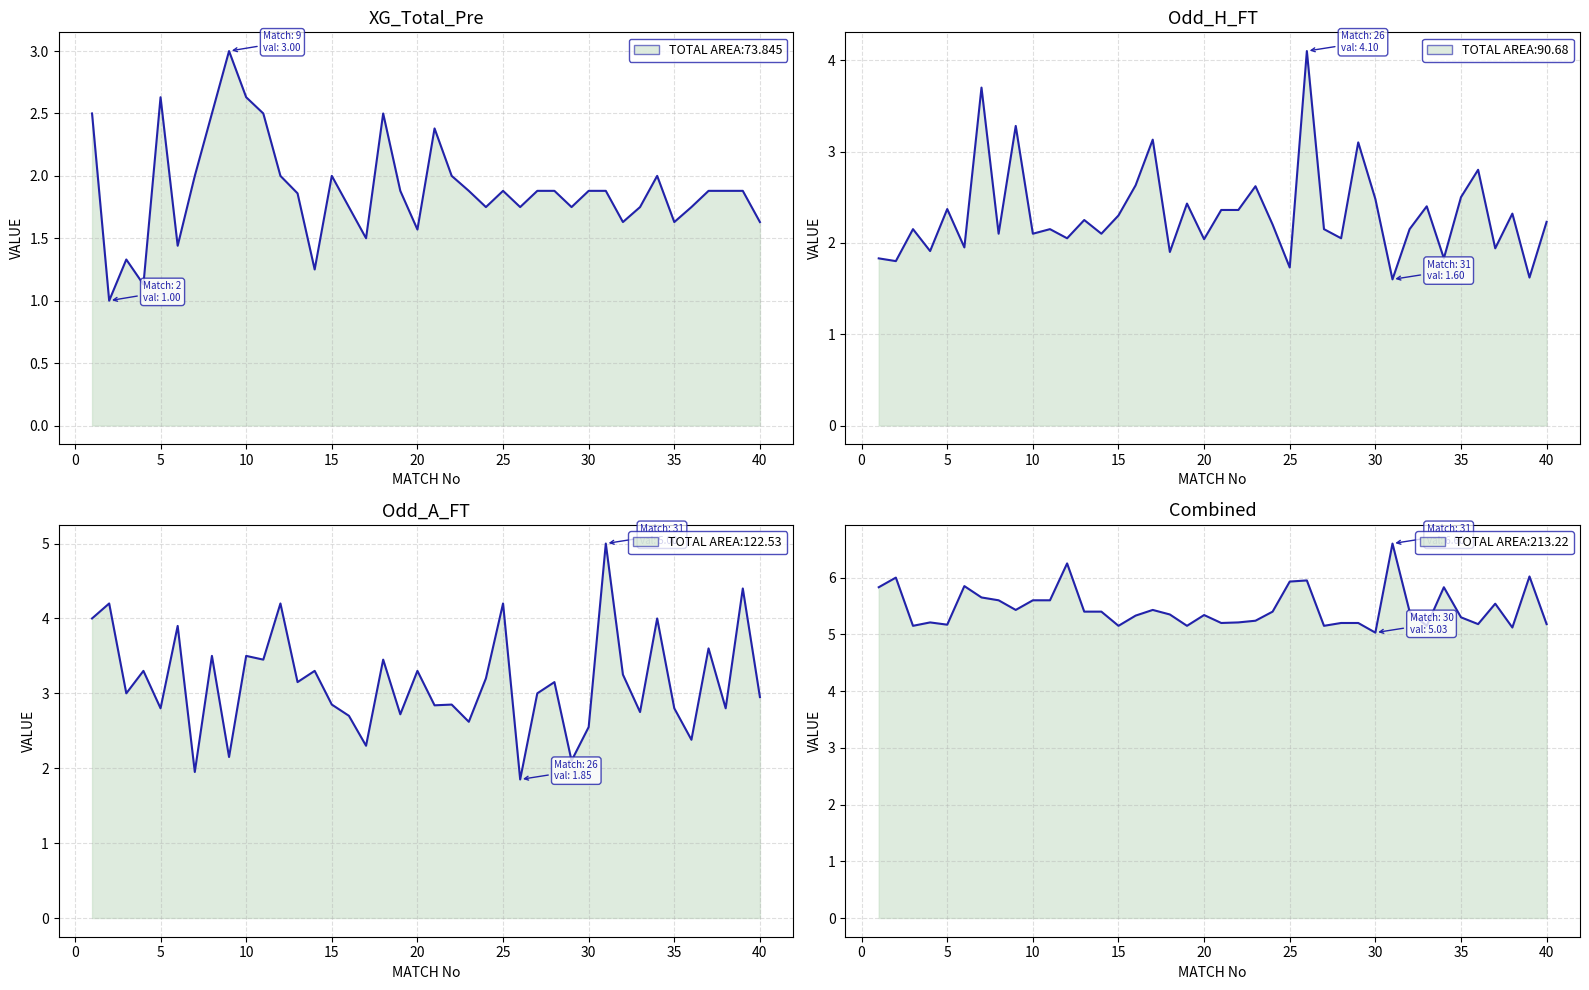

How many times do Odd_H_FT and Odd_A_FT cross each other?

12